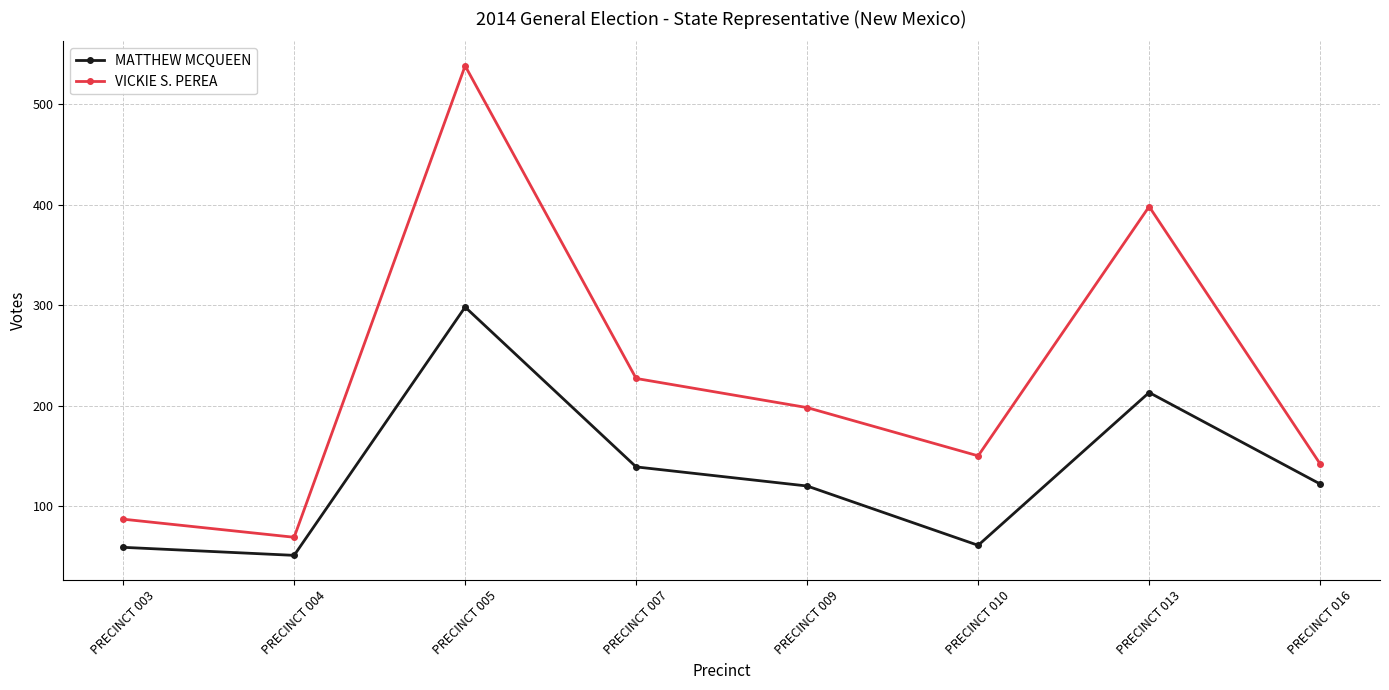

The MATTHEW MCQUEEN series shows 213 at PRECINCT 013. True or false?

True